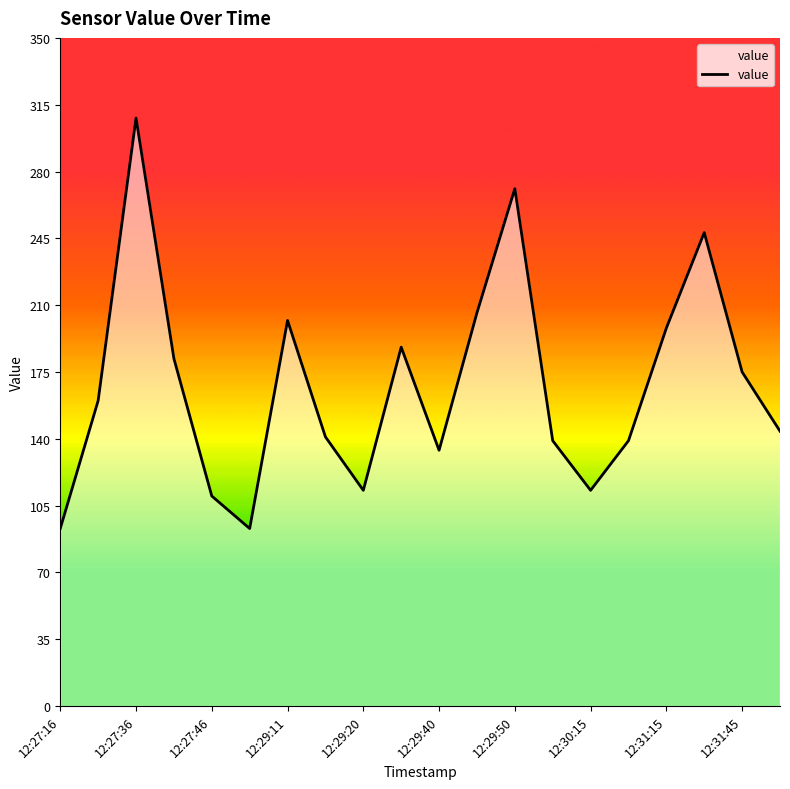

What is the smallest value displayed?

93